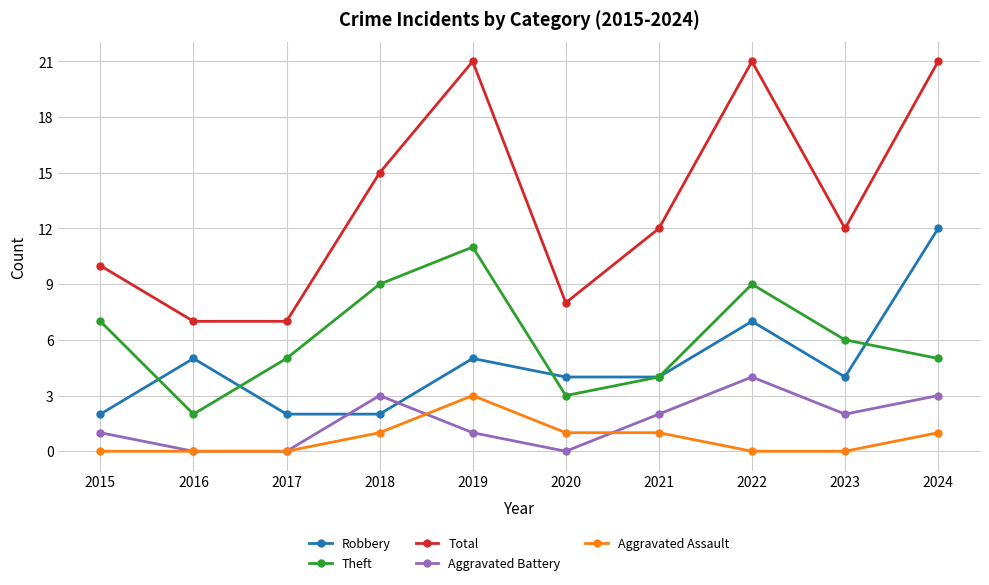

Count the number of categories in the chart.

10